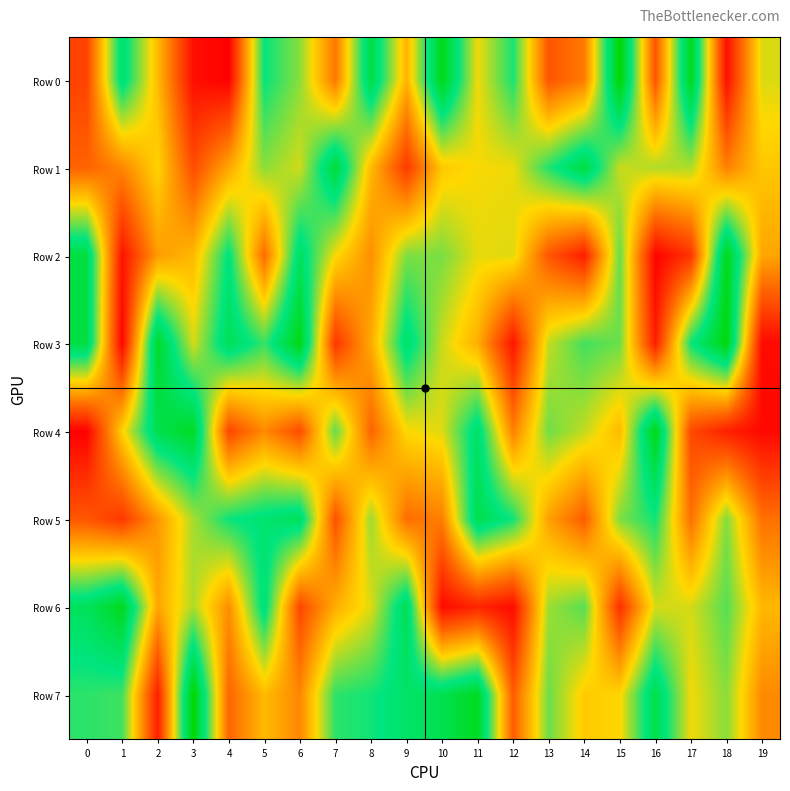

What is the spread (max minus min) of values at 15?

869768